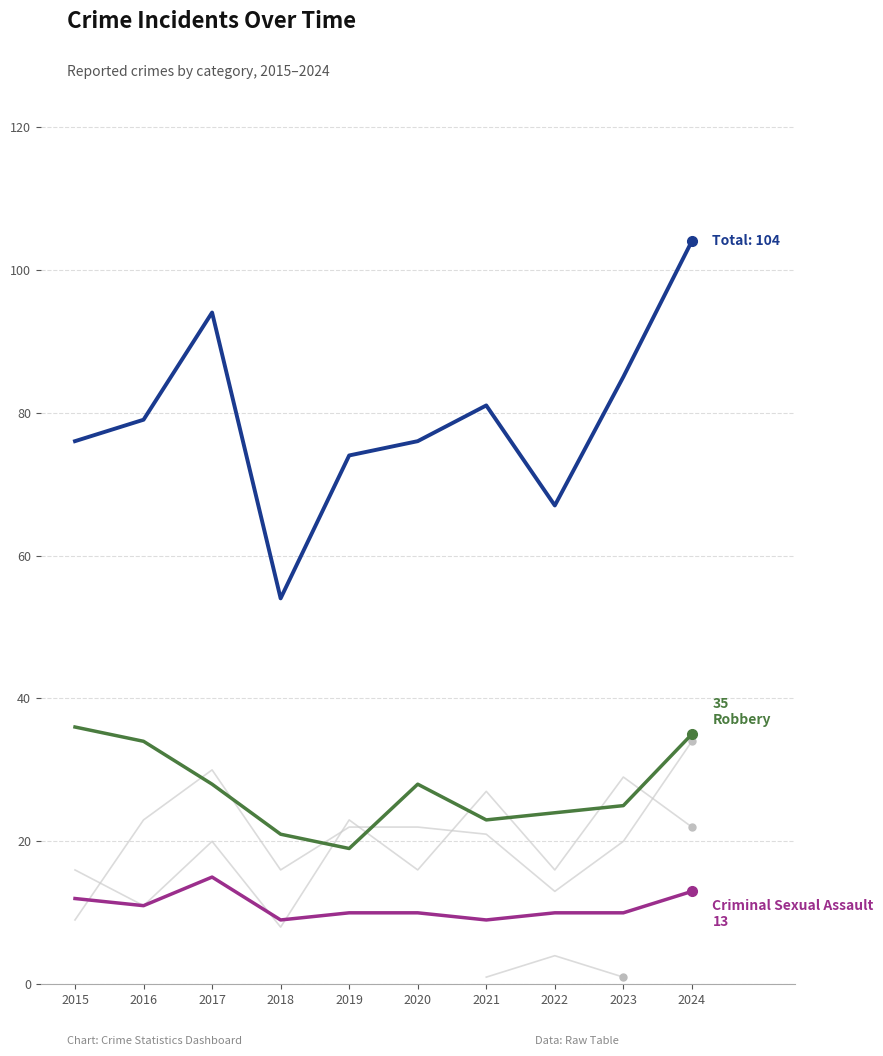

How many lines are shown in the chart?

6